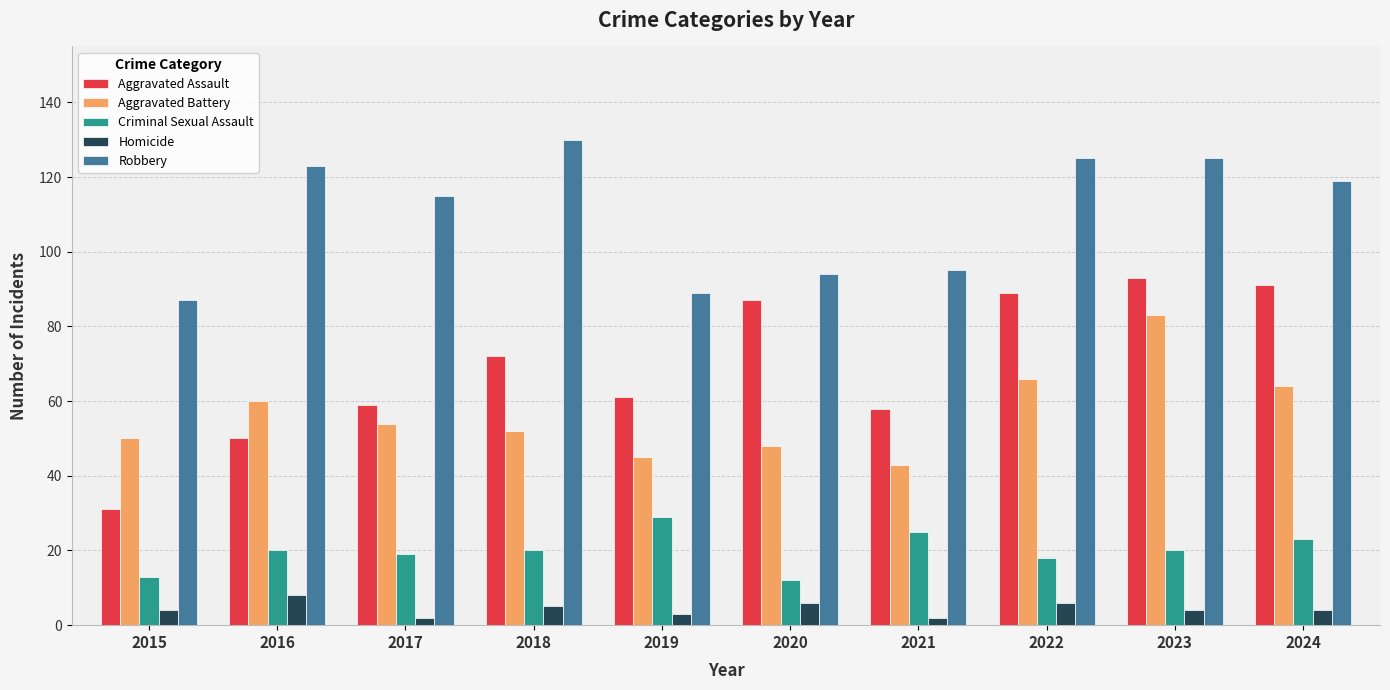

True or false: Aggravated Assault has a value of 18 at 2021.

False